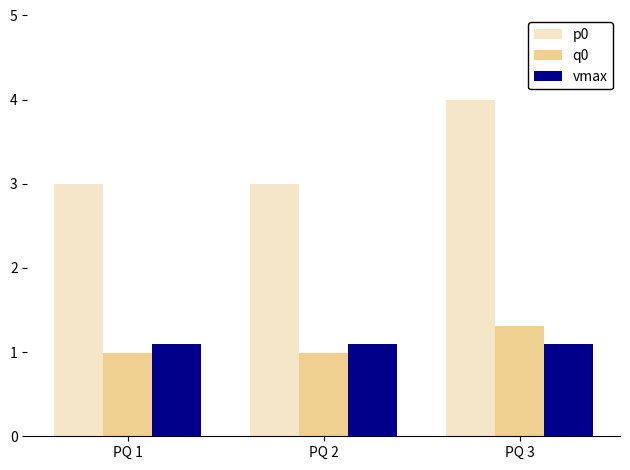

At PQ 3, list the series in order from smallest to largest.

vmax, q0, p0